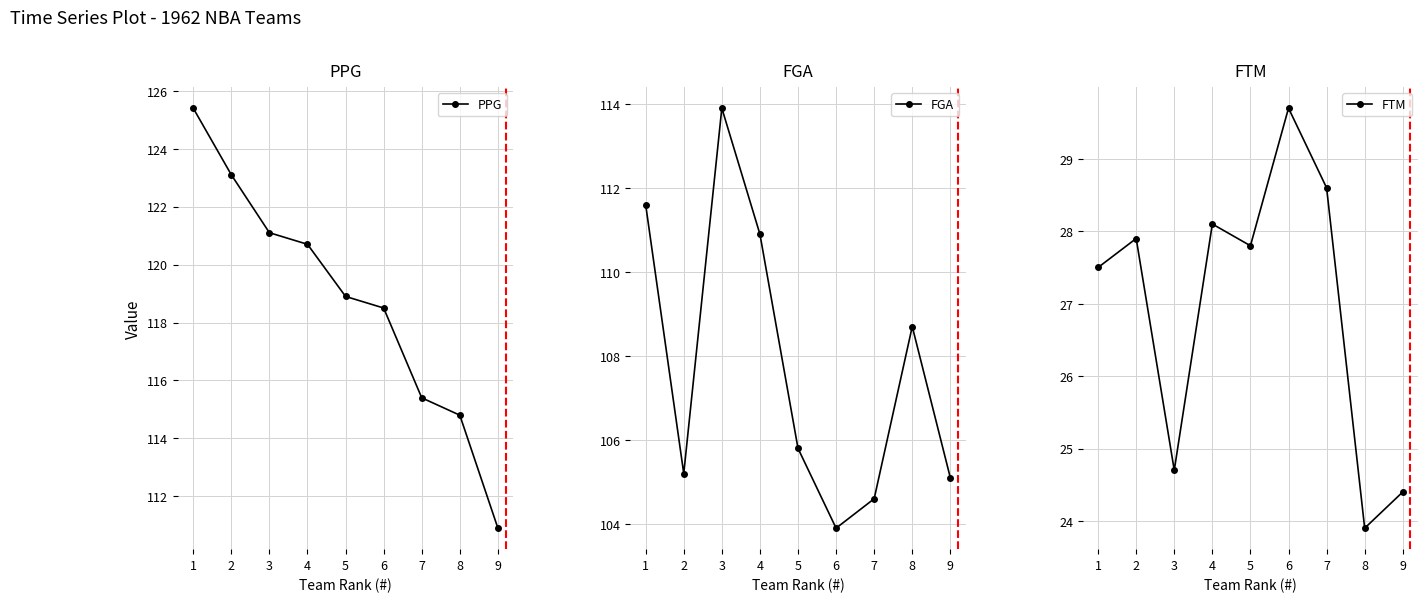

What is the average value of the PPG series?

118.8